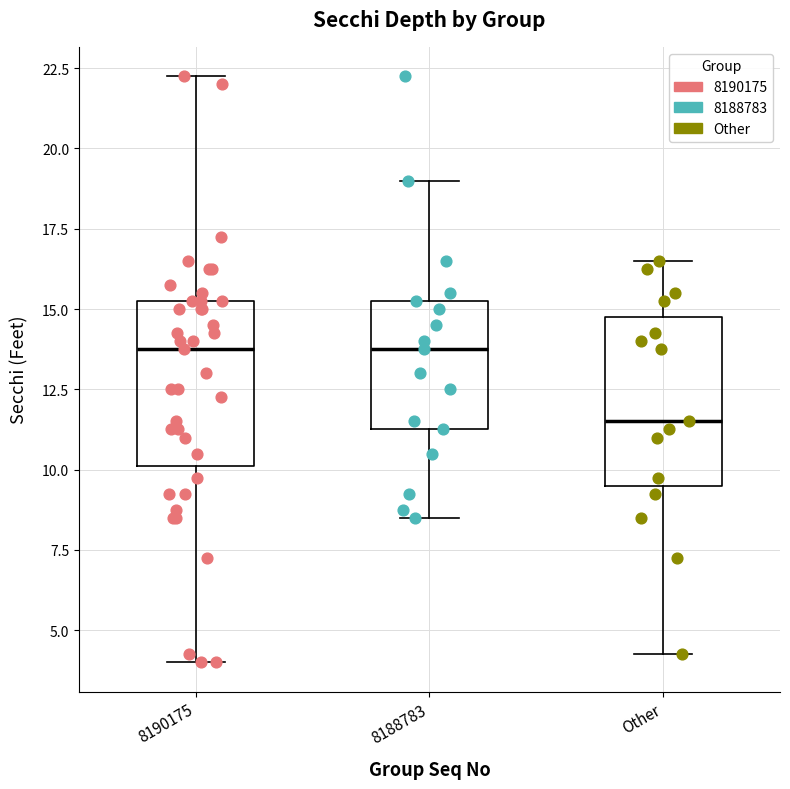

Reading left to right, transcribe this box plot: for each box, give where its median line is, the range the box spans, and where its two whiskers end, as read against the y-axis. The values are not printed on the chart, so give them approximately, as read against the axis.

8190175: median 14.0, box 10.0 to 15.5, whiskers 4.0 to 22.5
8188783: median 14.0, box 11.5 to 15.5, whiskers 8.5 to 19.0
Other: median 11.5, box 9.5 to 15.0, whiskers 4.5 to 16.5